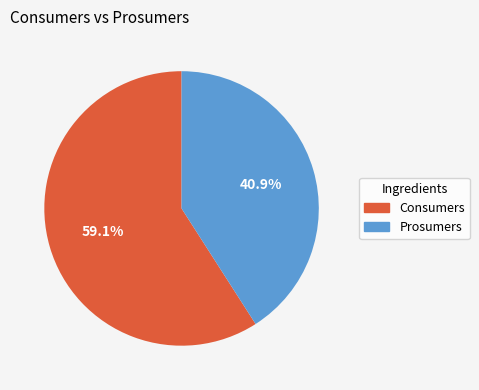

To the nearest percent, what is the difference between the Consumers and Prosumers slice percentages?

18%